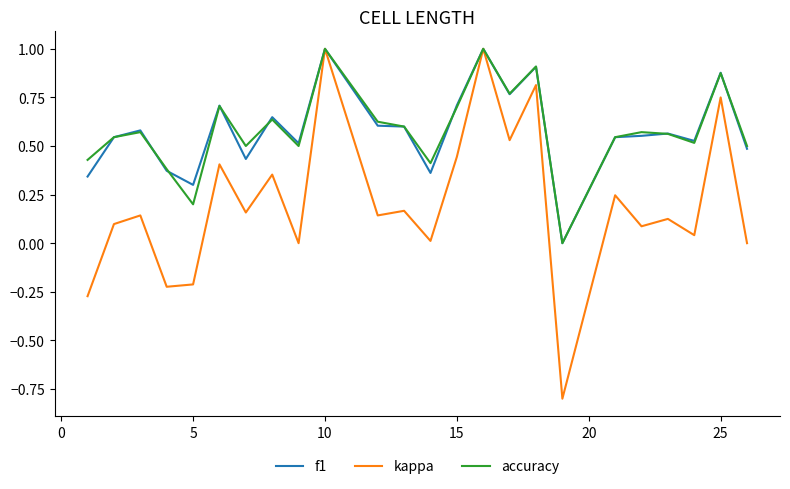

How many series are shown in this chart?

3